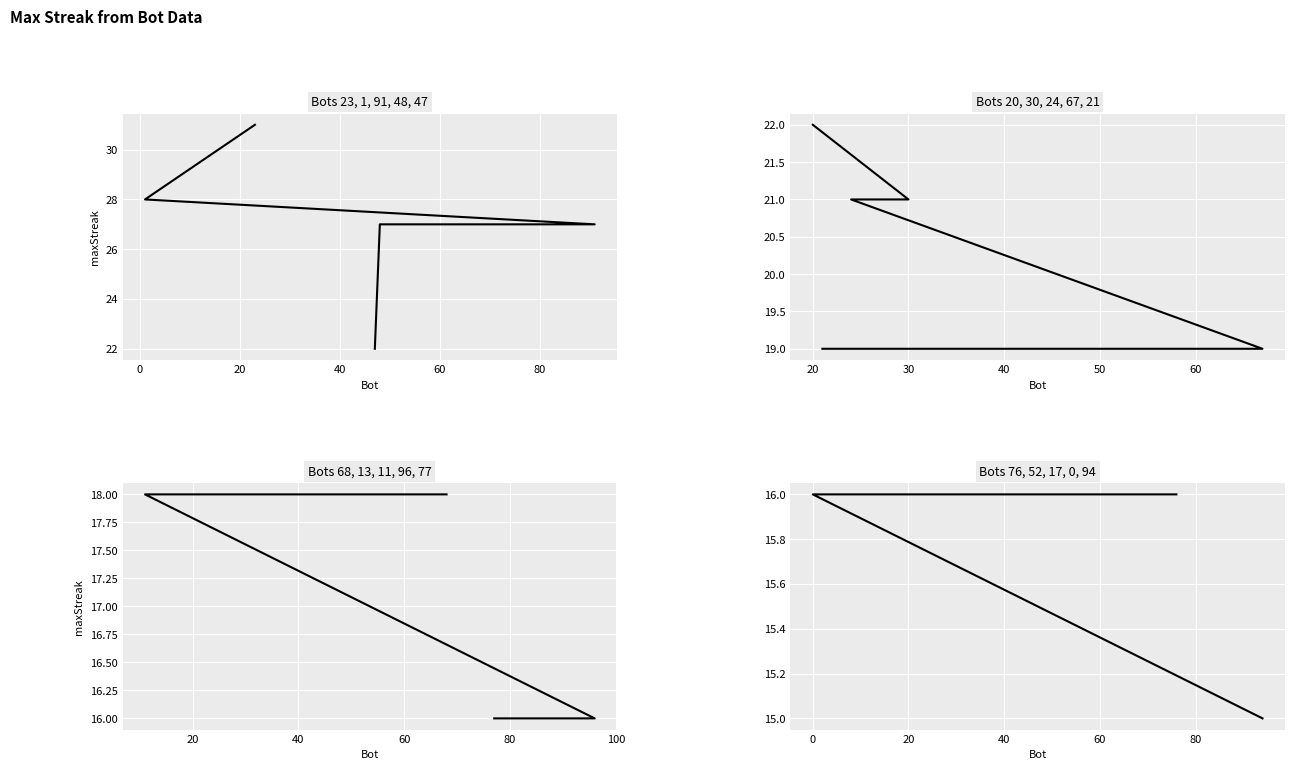

What is the sum of the Bots 23, 1, 91, 48, 47 values at 40 and 20?

54